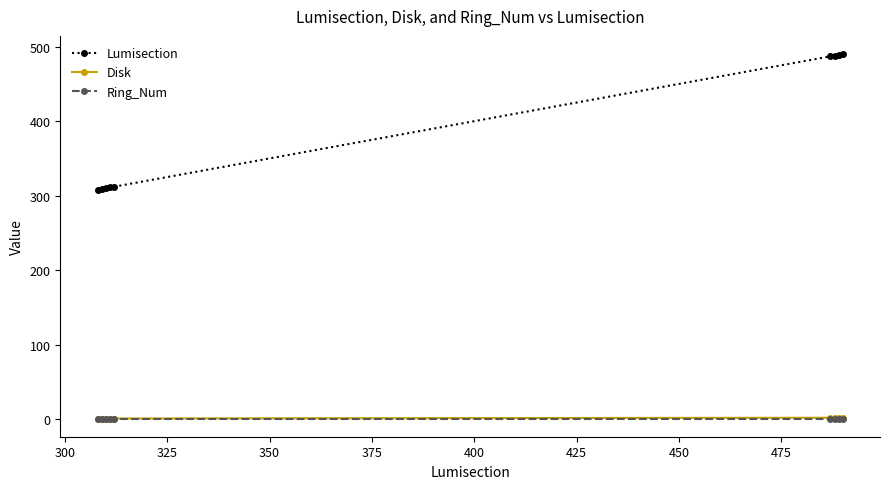

What is the maximum value shown in the chart?

490